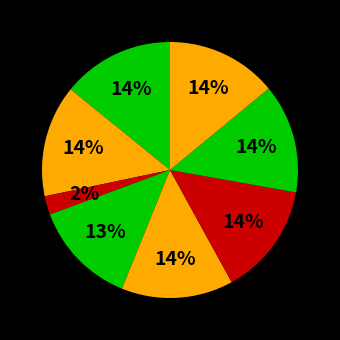

How many slices are in this pie chart?

8